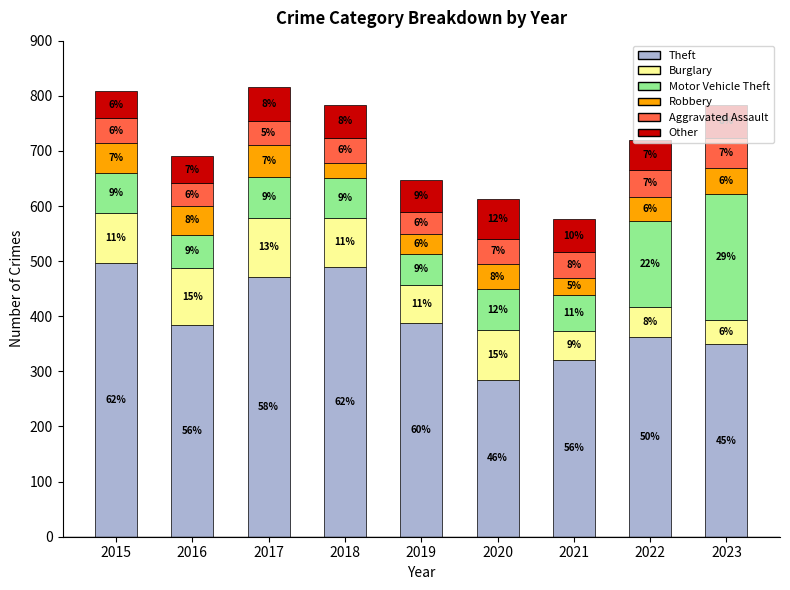

What are all the series names shown in the legend?

Theft, Burglary, Motor Vehicle Theft, Robbery, Aggravated Assault, Other